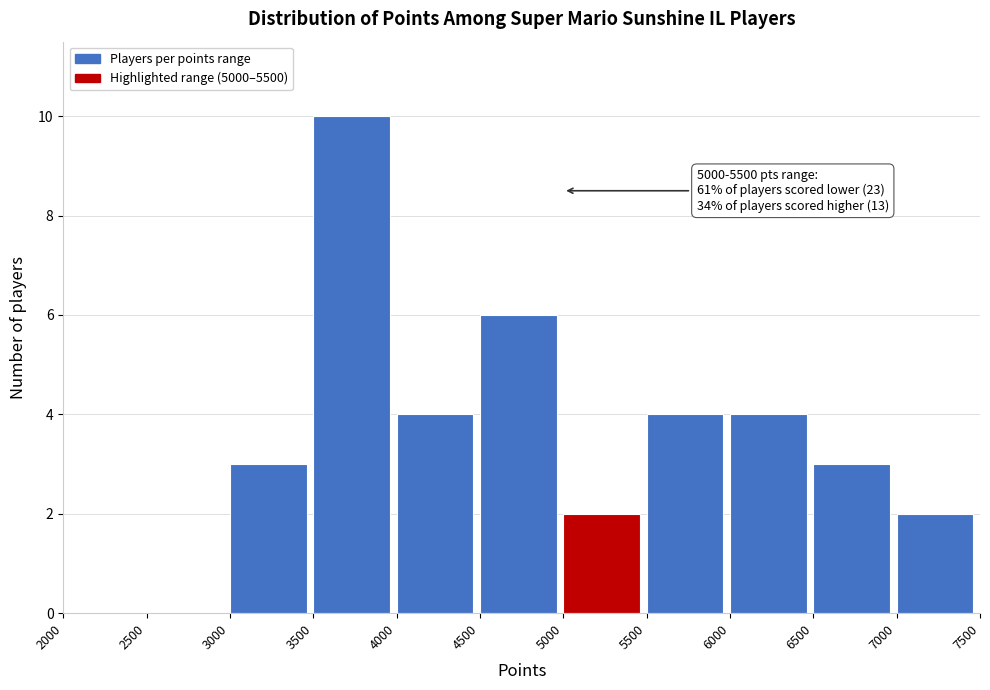

Over which range of the x-axis is the bar tallest?

3500 to 4000